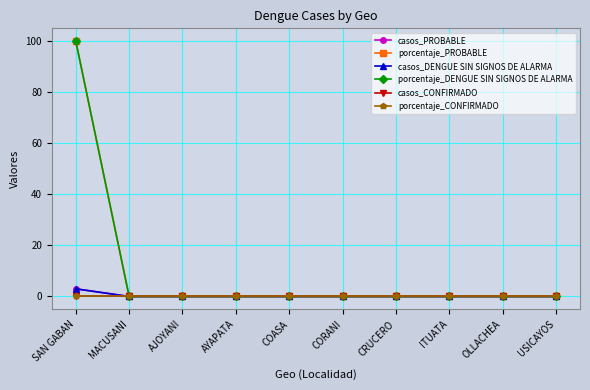

Does the chart have visible grid lines?

Yes